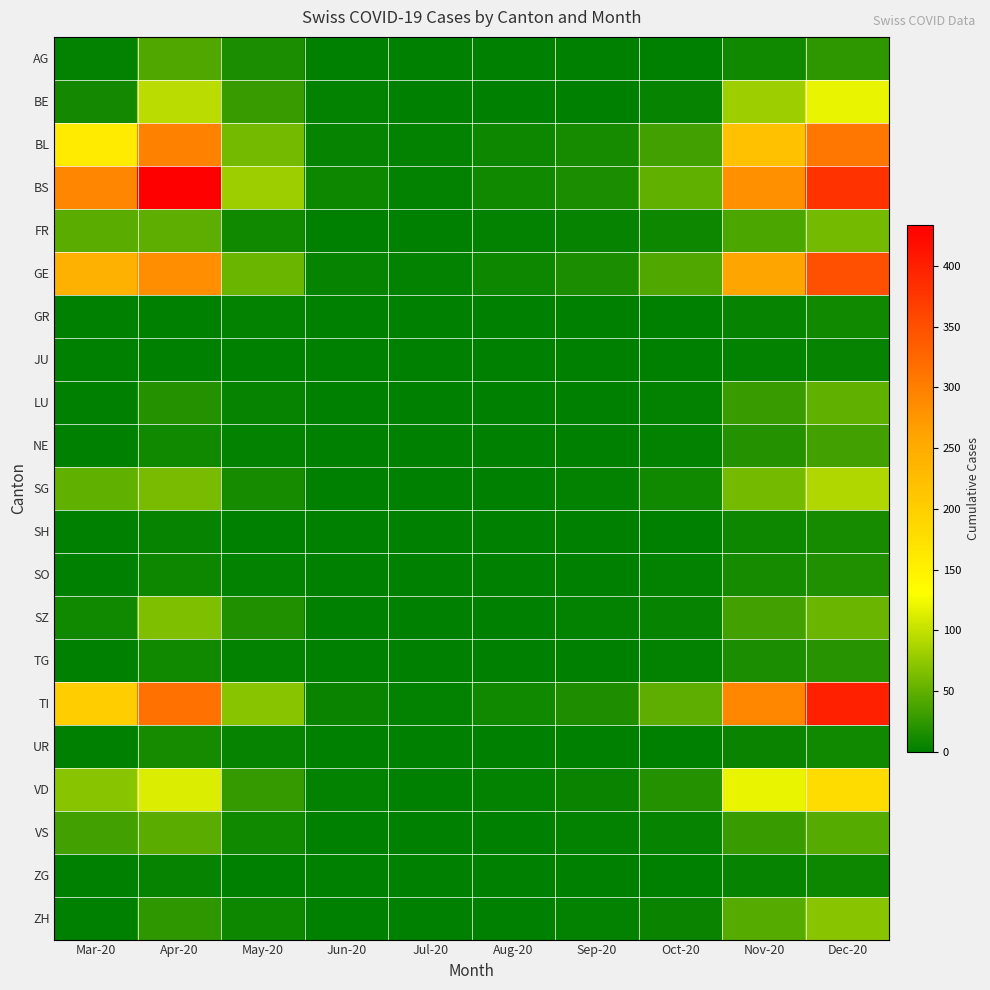

At how many categories does at least one series exceed 84?

4